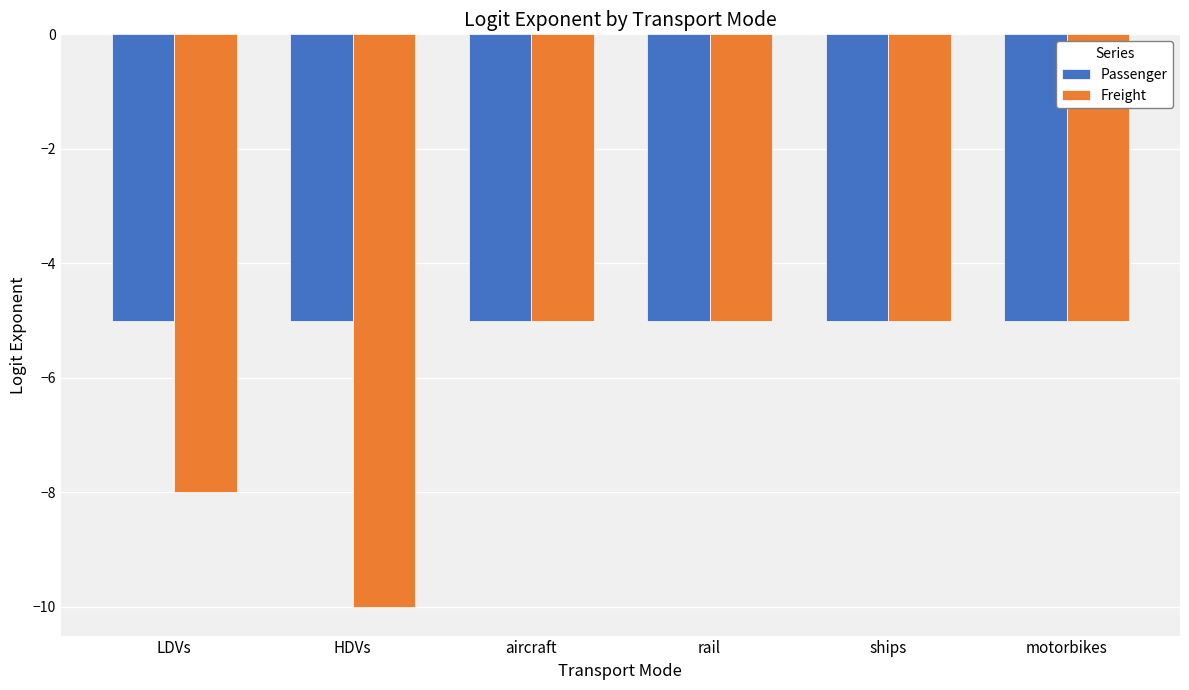

What is the value of the Freight bar at the 5th from the left?

-5